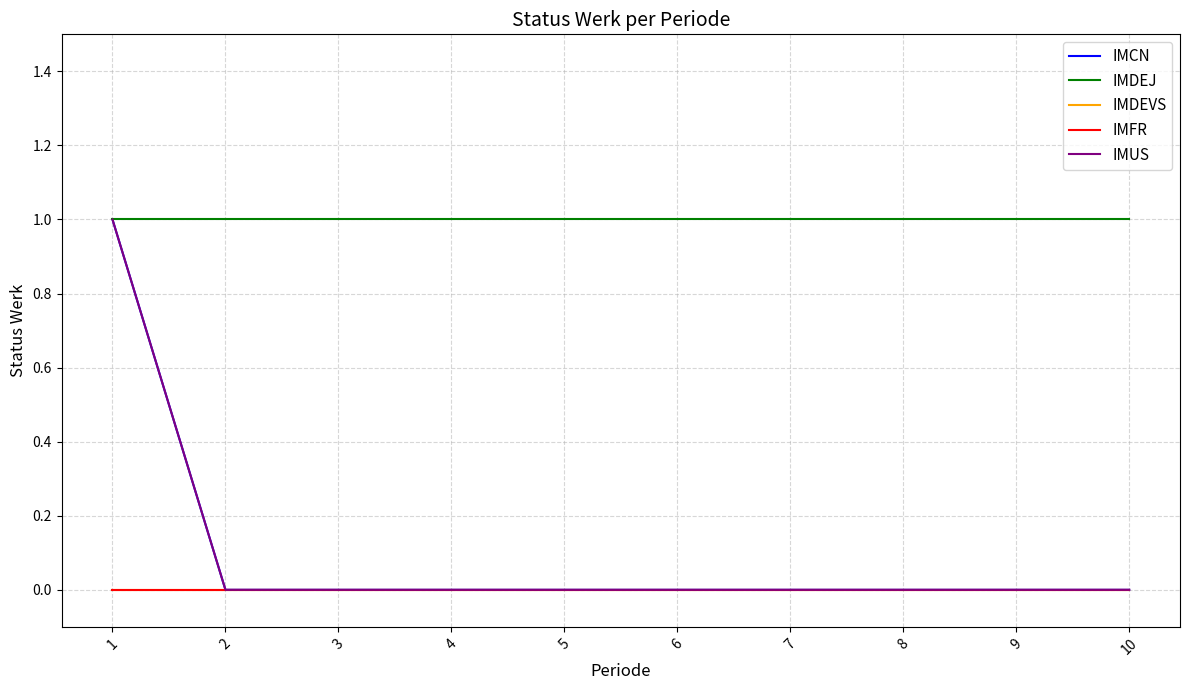

Is this an area chart (filled region under the line)?

No